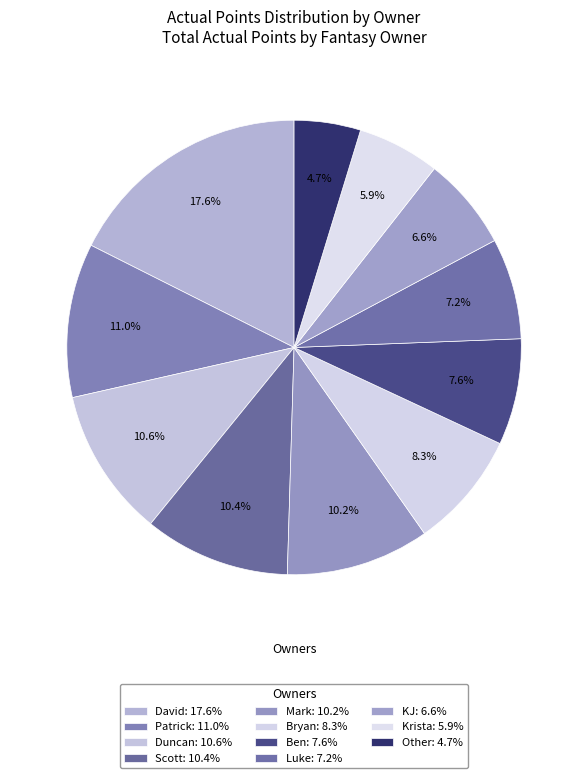

How many slices are in this pie chart?

11